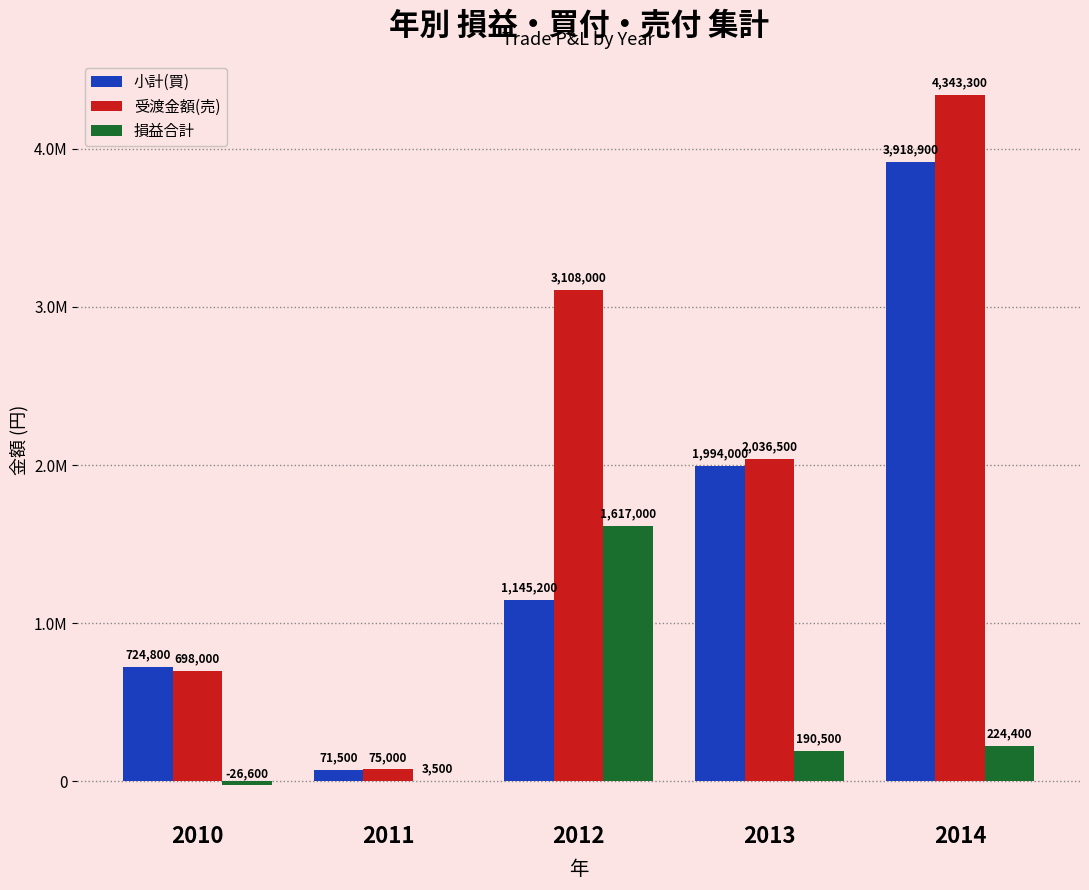

Are the bars horizontal?

No